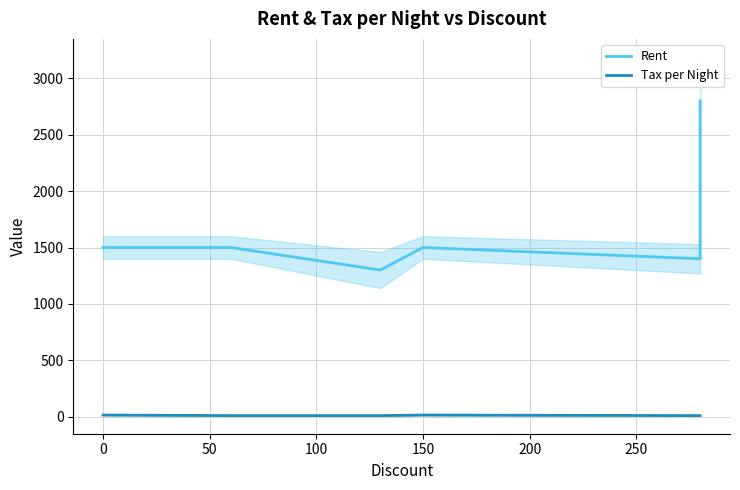

Is it true that Rent equals 989 at 200?

False